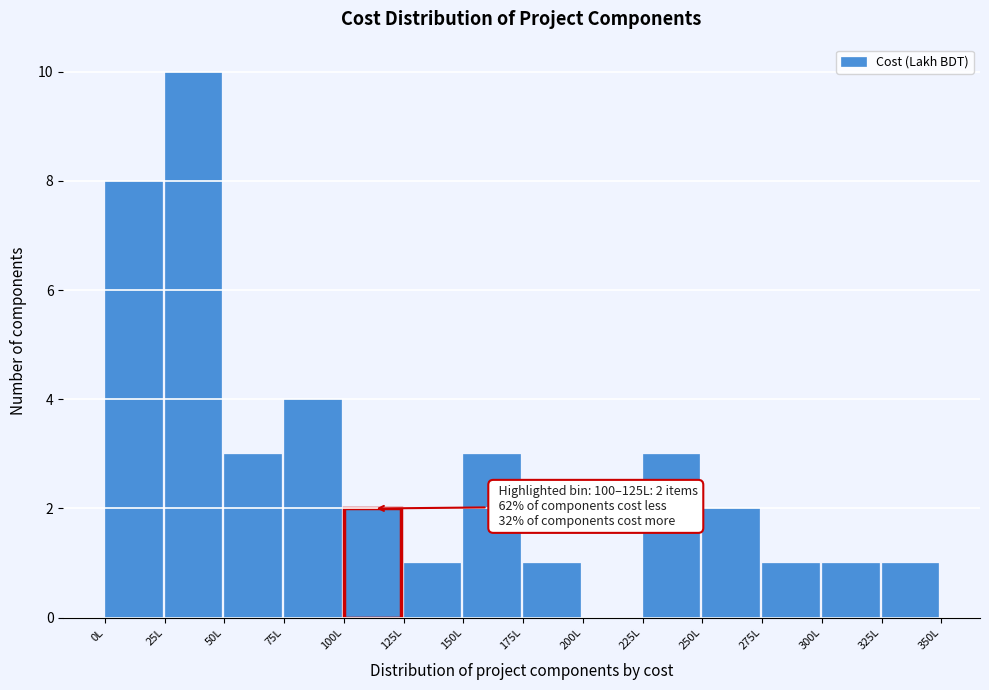

Over which range of the x-axis is the bar tallest?

25 to 50